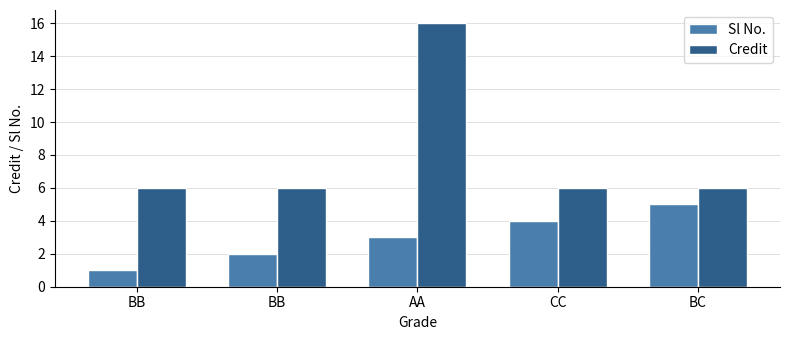

What are all the series names shown in the legend?

Sl No., Credit